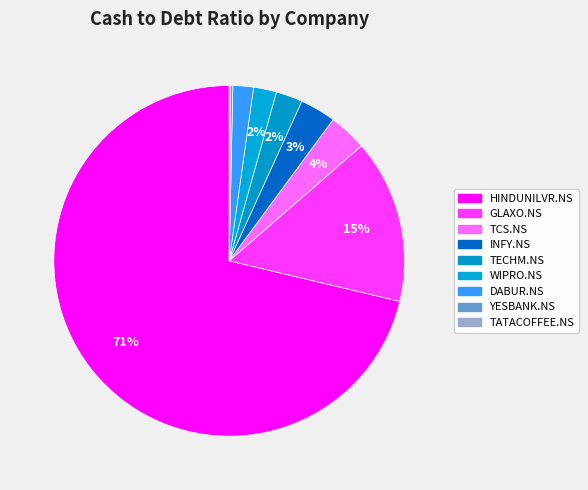

Which slice is the largest?

HINDUNILVR.NS